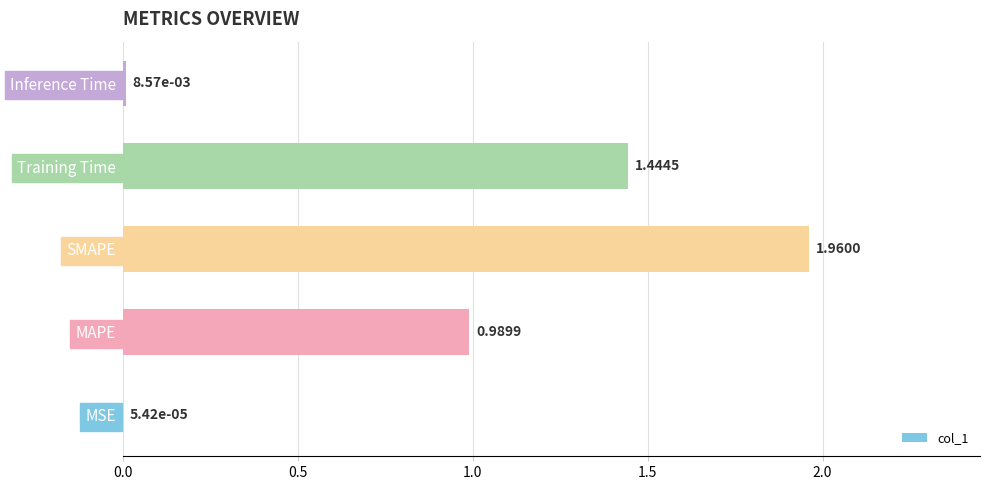

What is the change in value from MSE to MAPE?

+1.0